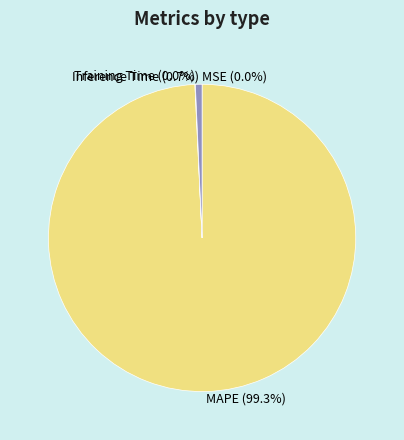

Which slice is the largest?

MAPE